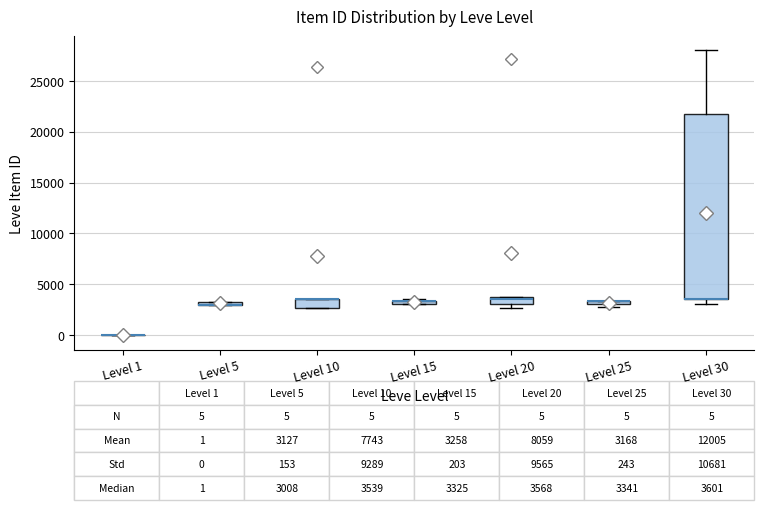

Comparing the boxes themselves (not the whiskers), which one is the tallest?

Level 30